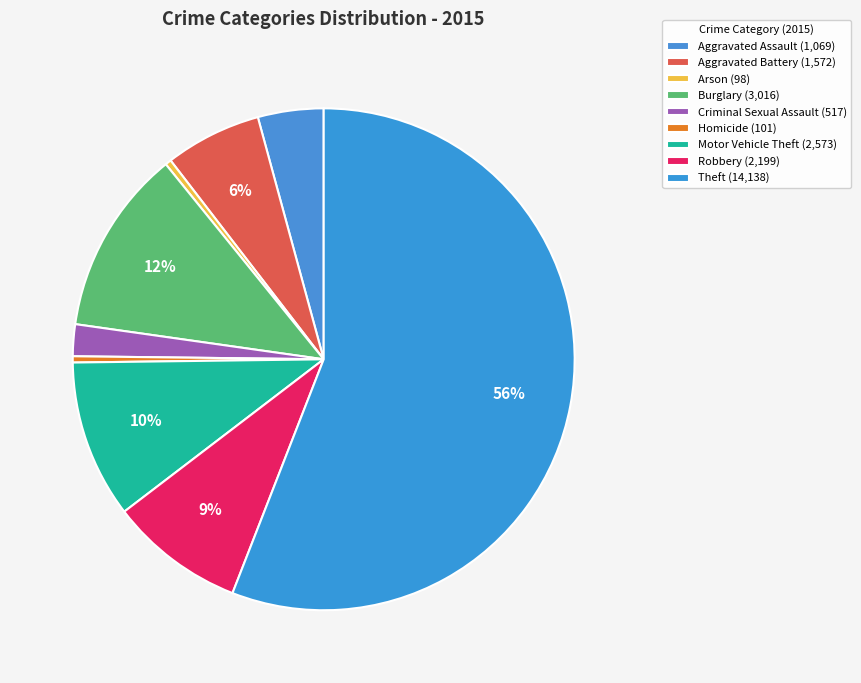

Does Aggravated Battery account for over 50% of the chart?

No